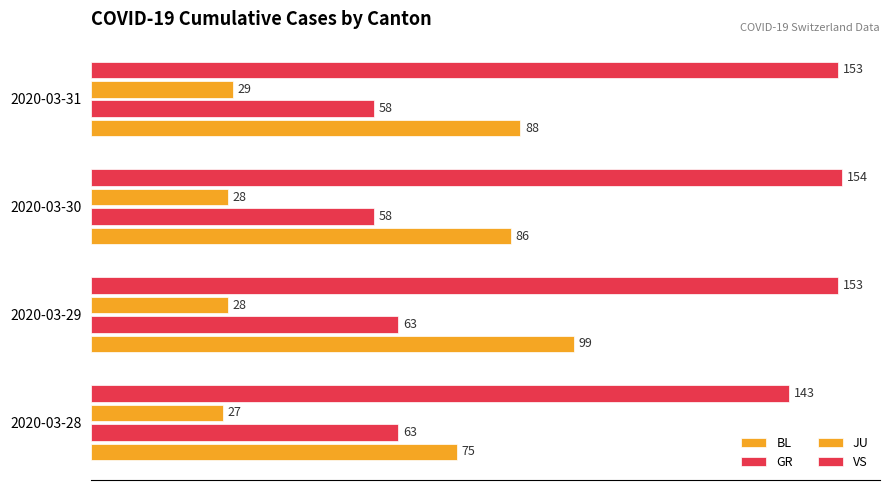

Count the number of data series in this chart.

4